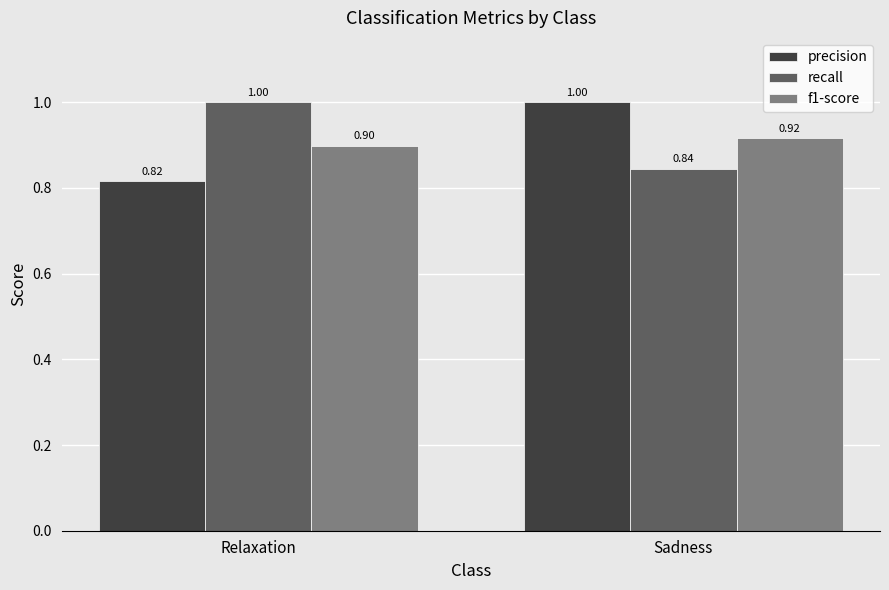

What is the total value across all series at Sadness?

2.8